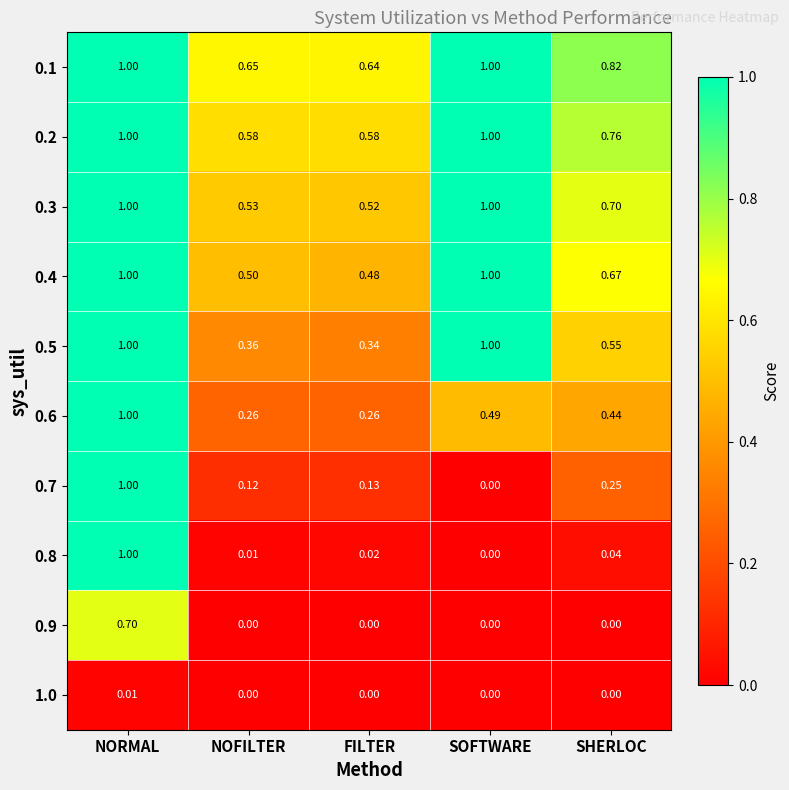

Where is 0.4 nearest to the value 0?

FILTER